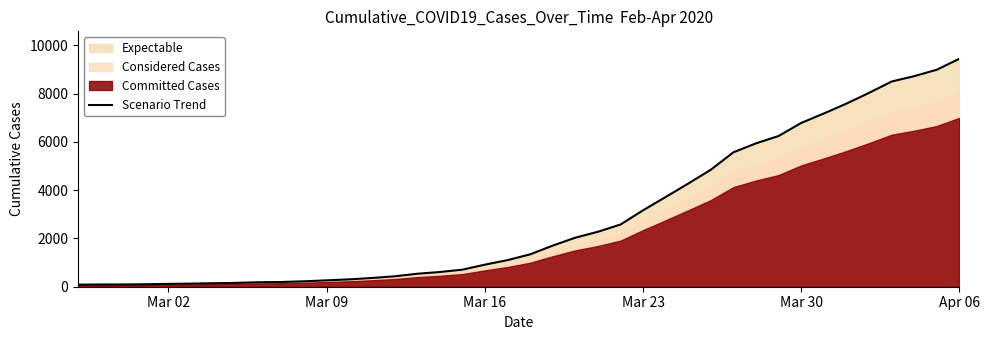

What is the highest value of the Scenario Trend series?

9441.9